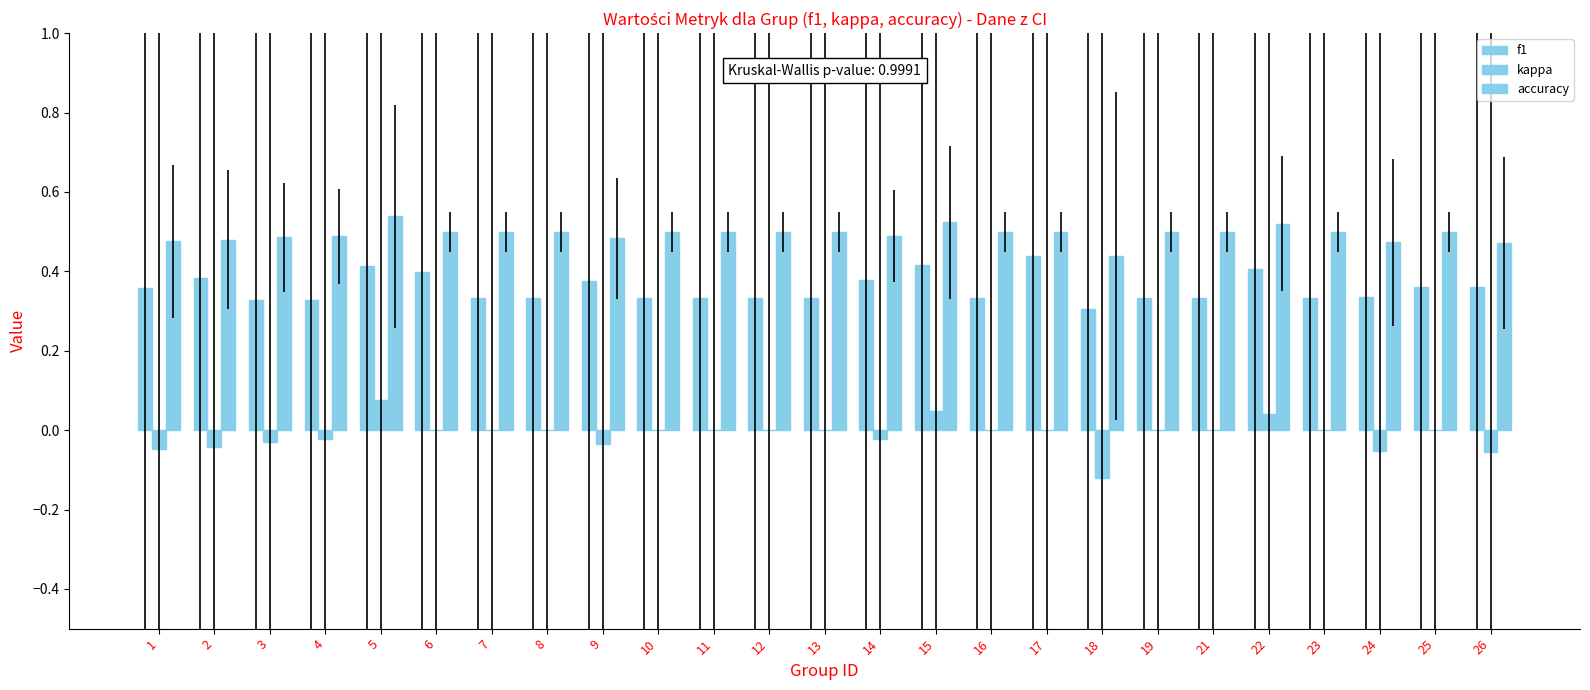

Does the chart contain stacked bars?

No